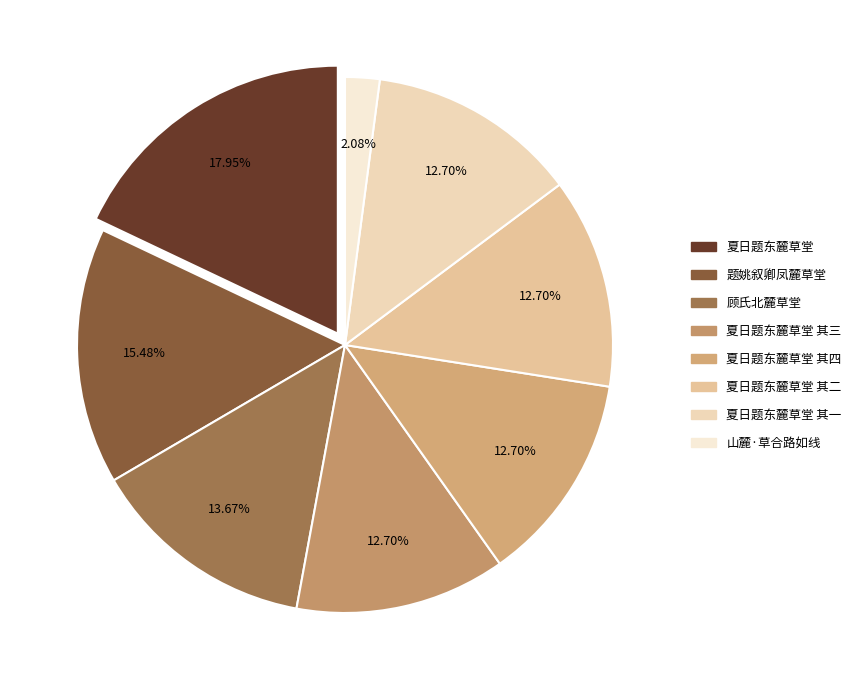

Which slice is the smallest?

山麓·草合路如线